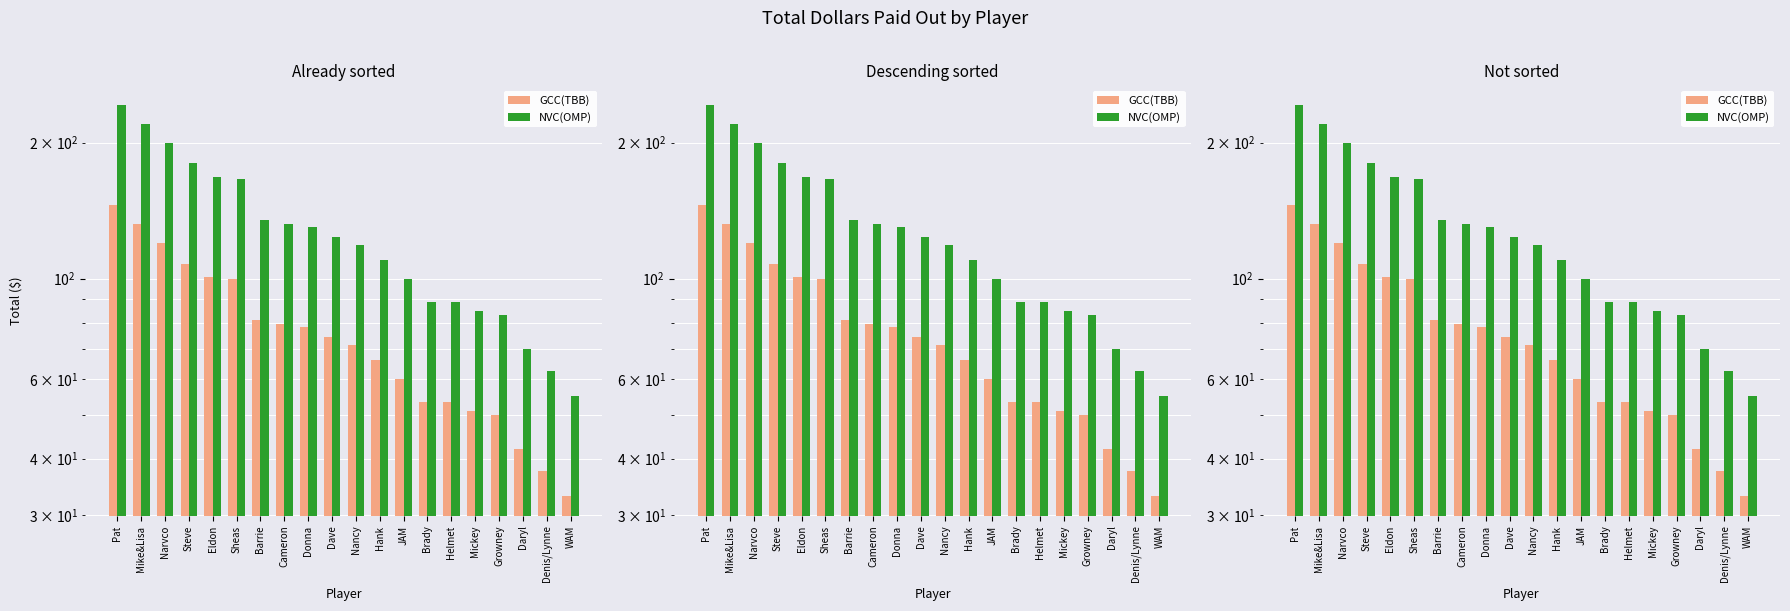

What is the sum of all NVC(OMP) values?

2561.7